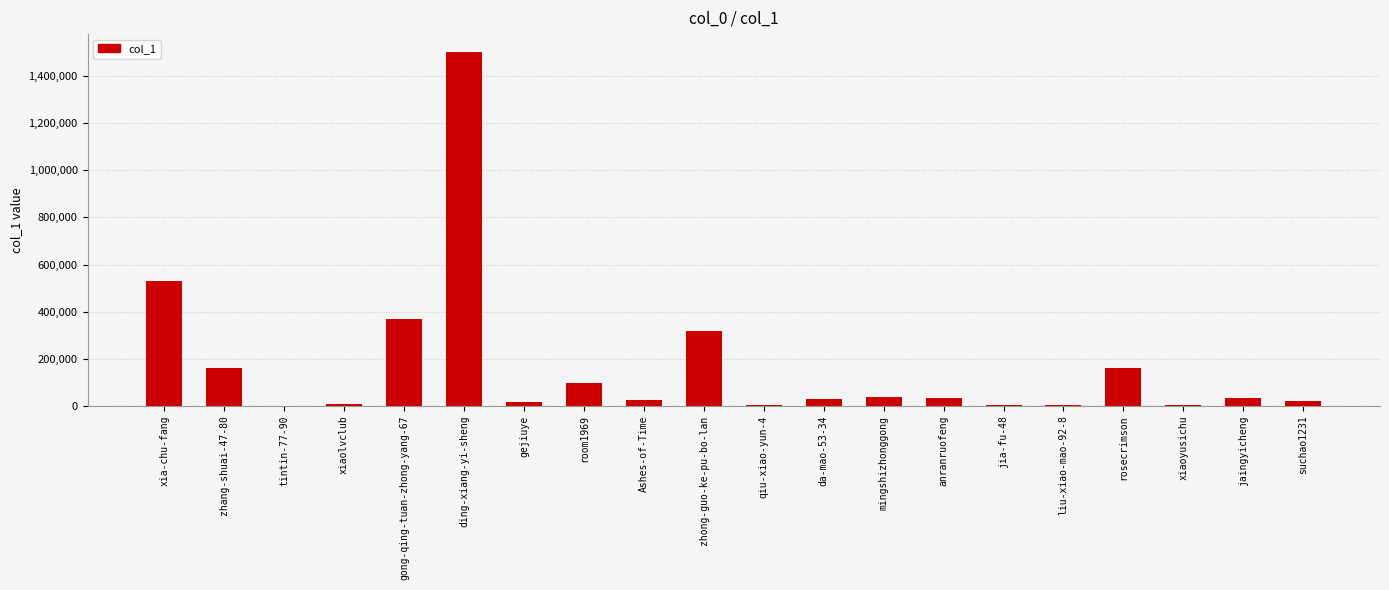

The chart shows a value of 33163 at anranruofeng. True or false?

True